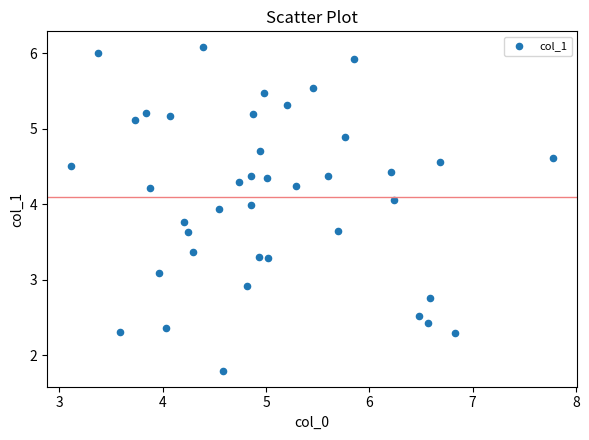

What is the range of X values (max minus min)?

4.7